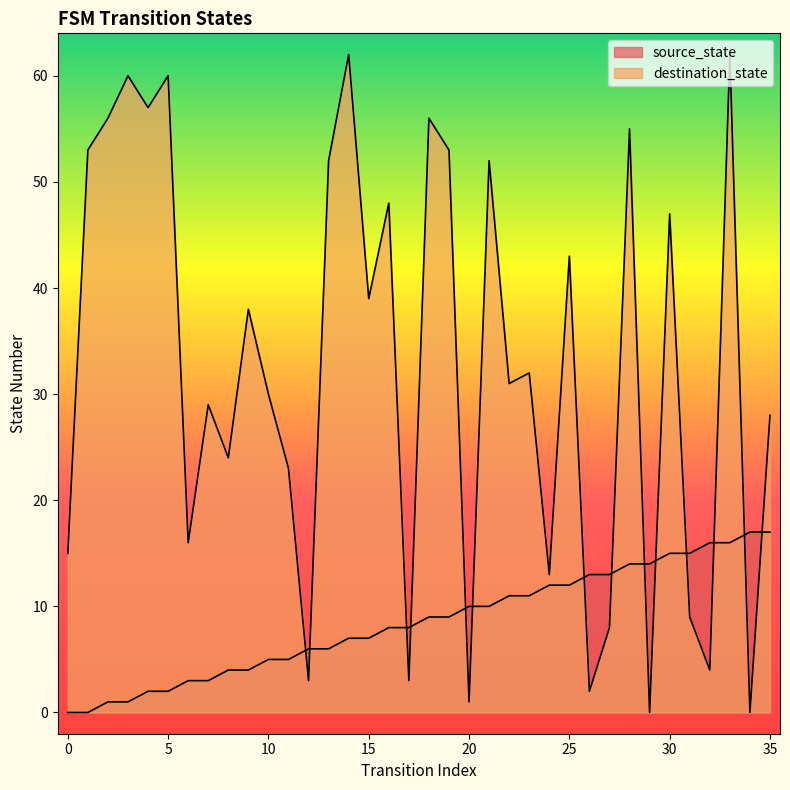

After their last crossing, which series has the higher values: source_state or destination_state?

destination_state